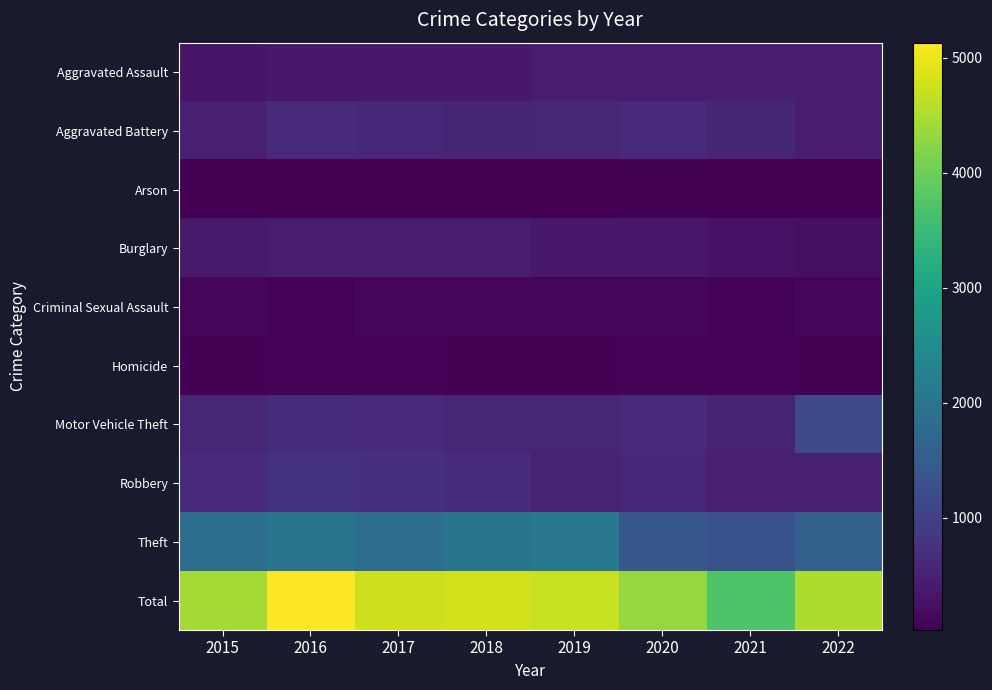

Reading right to left, what are all the values shown in this chart?

Aggravated Assault: 2022=435	2021=421	2020=440	2019=423	2018=366	2017=373	2016=381	2015=305
Aggravated Battery: 2022=422	2021=552	2020=655	2019=571	2018=556	2017=586	2016=653	2015=481
Arson: 2022=31	2021=40	2020=52	2019=29	2018=36	2017=23	2016=37	2015=33
Burglary: 2022=239	2021=269	2020=347	2019=357	2018=425	2017=430	2016=428	2015=396
Criminal Sexual Assault: 2022=91	2021=77	2020=85	2019=99	2018=115	2017=87	2016=79	2015=99
Homicide: 2022=47	2021=67	2020=78	2019=50	2018=55	2017=78	2016=79	2015=45
Motor Vehicle Theft: 2022=1178	2021=522	2020=622	2019=572	2018=571	2017=634	2016=693	2015=578
Robbery: 2022=469	2021=477	2020=609	2019=532	2018=665	2017=706	2016=772	2015=651
Theft: 2022=1582	2021=1302	2020=1438	2019=2074	2018=2001	2017=1829	2016=2010	2015=1862
Total: 2022=4494	2021=3727	2020=4326	2019=4707	2018=4790	2017=4746	2016=5132	2015=4450